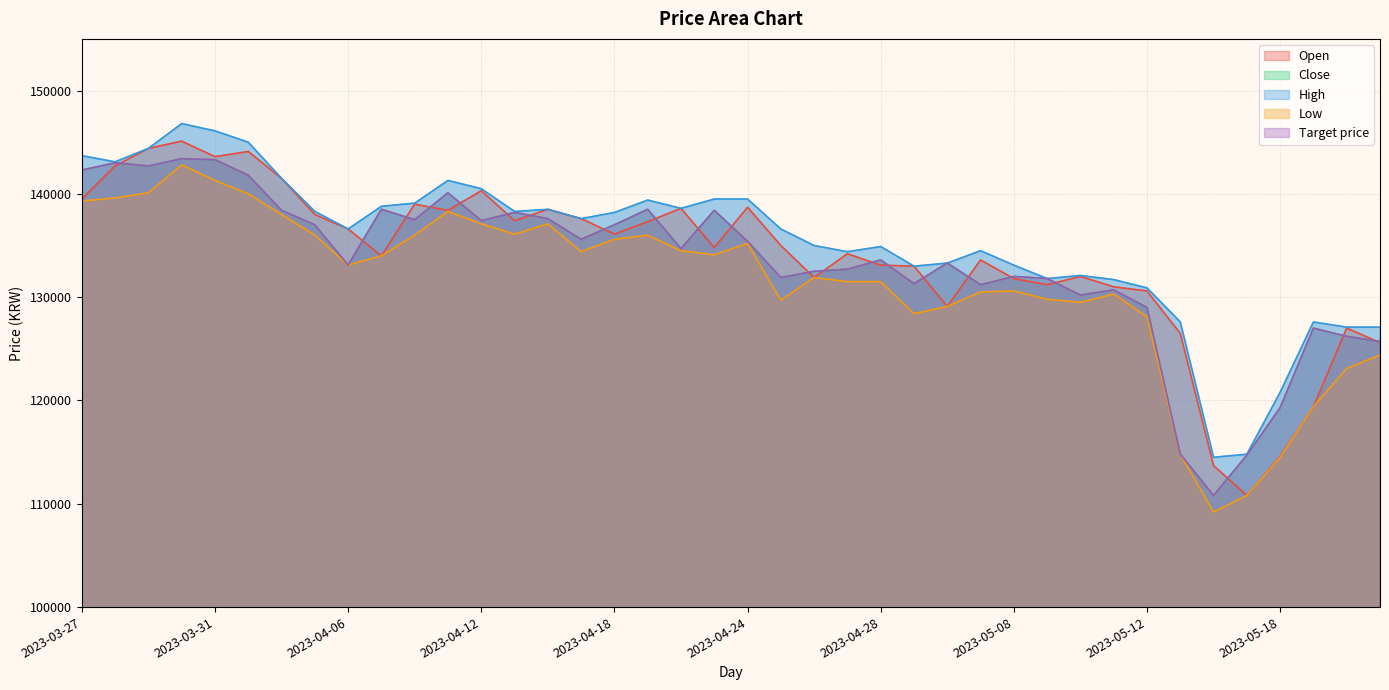

True or false: Close and High cross at least once.

False